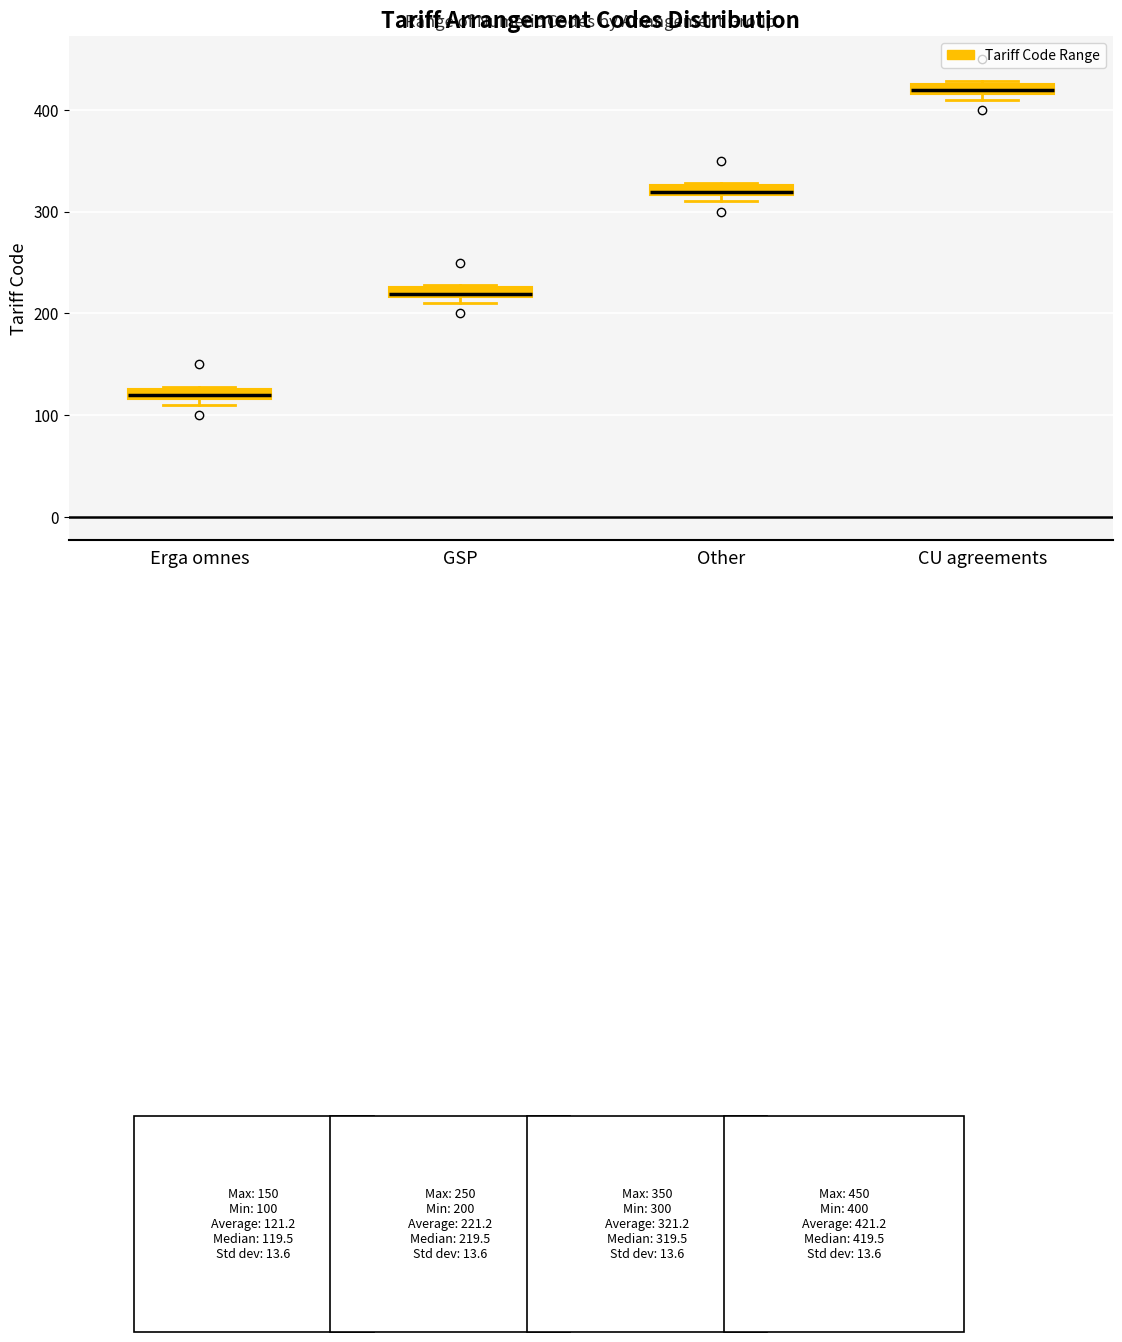

Which box's median line is the highest?

CU agreements